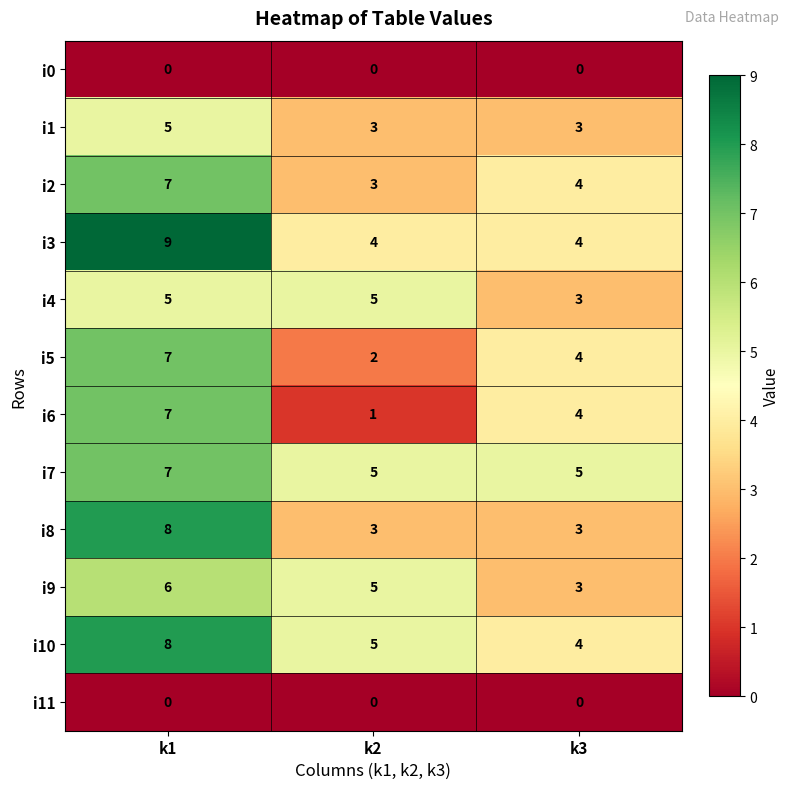

What is the total value across all series at k3?

37